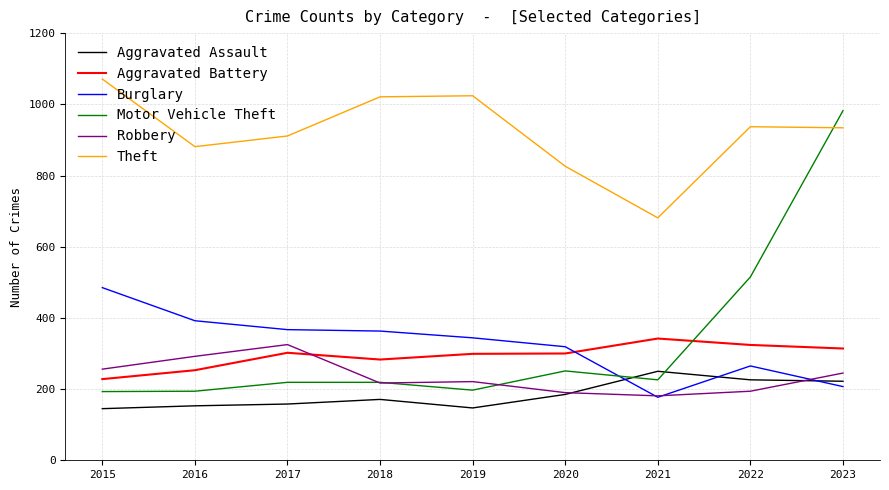

True or false: Burglary has a value of 215 at 2019.

False